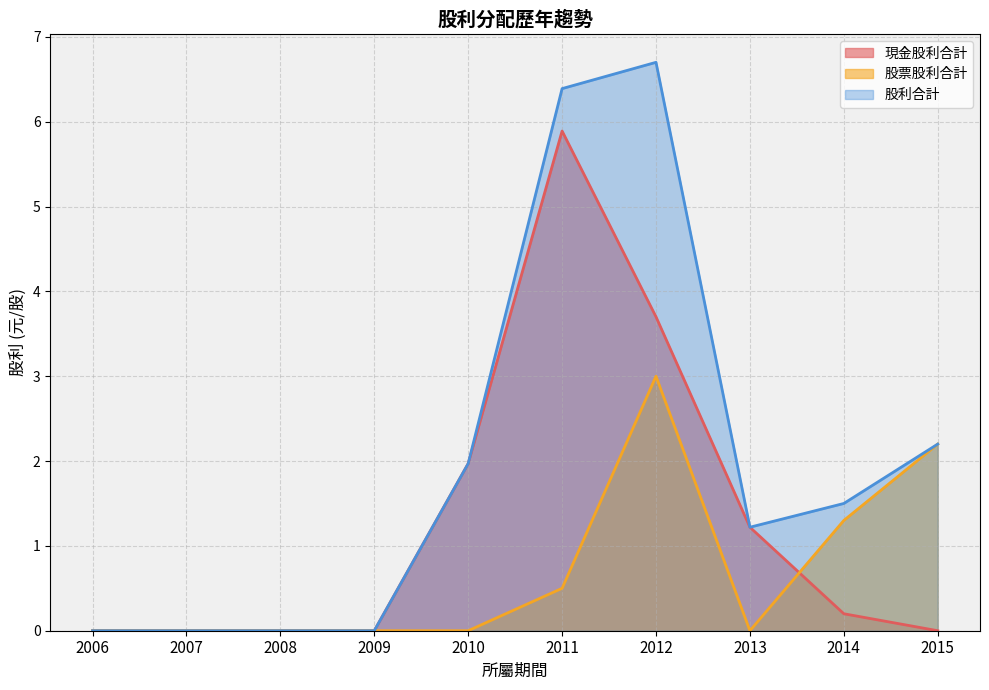

The value of 現金股利合計 at 2010 is 2.8. True or false?

False